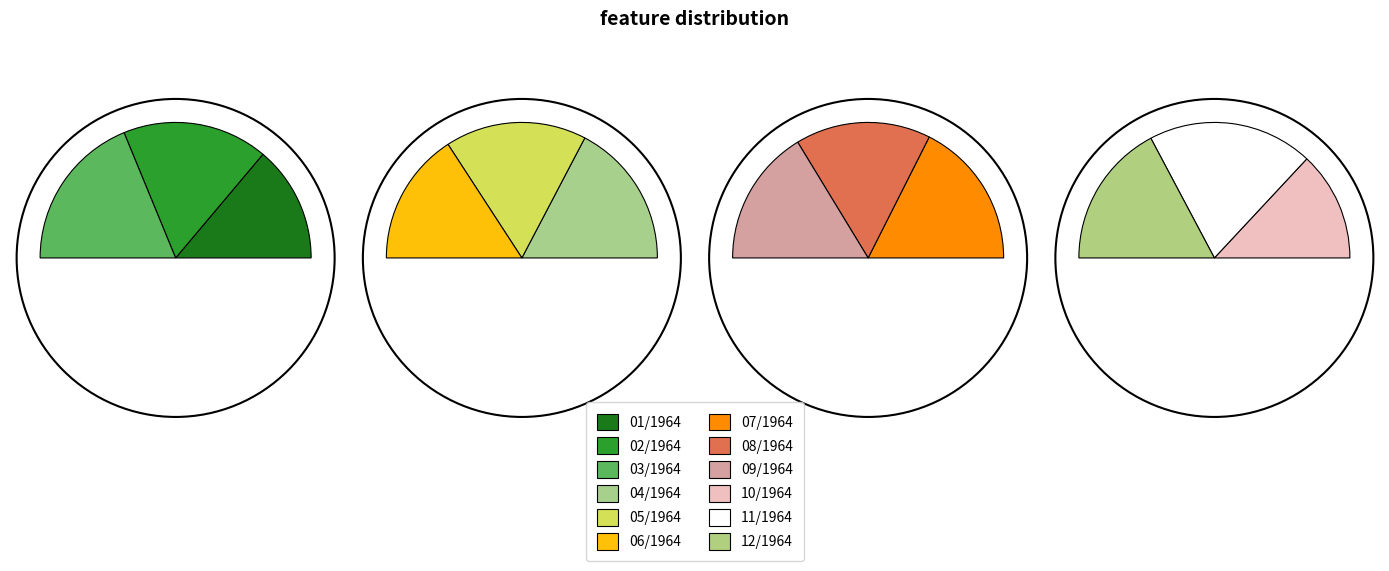

Approximately how many times larger is the value at 12/1964 compared to 07/1964?

1.2